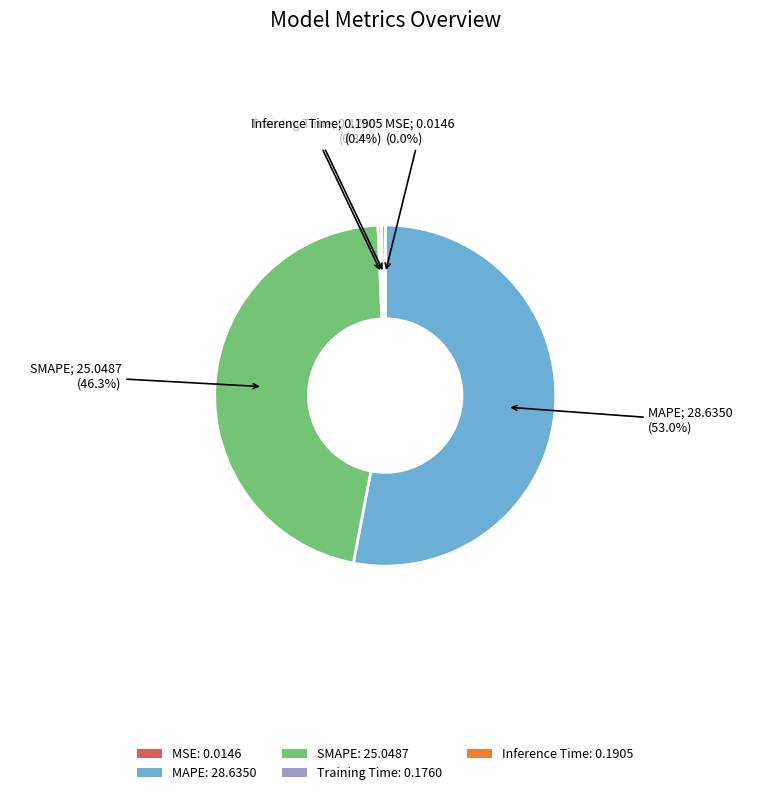

To the nearest percent, what portion does MAPE represent?

53%